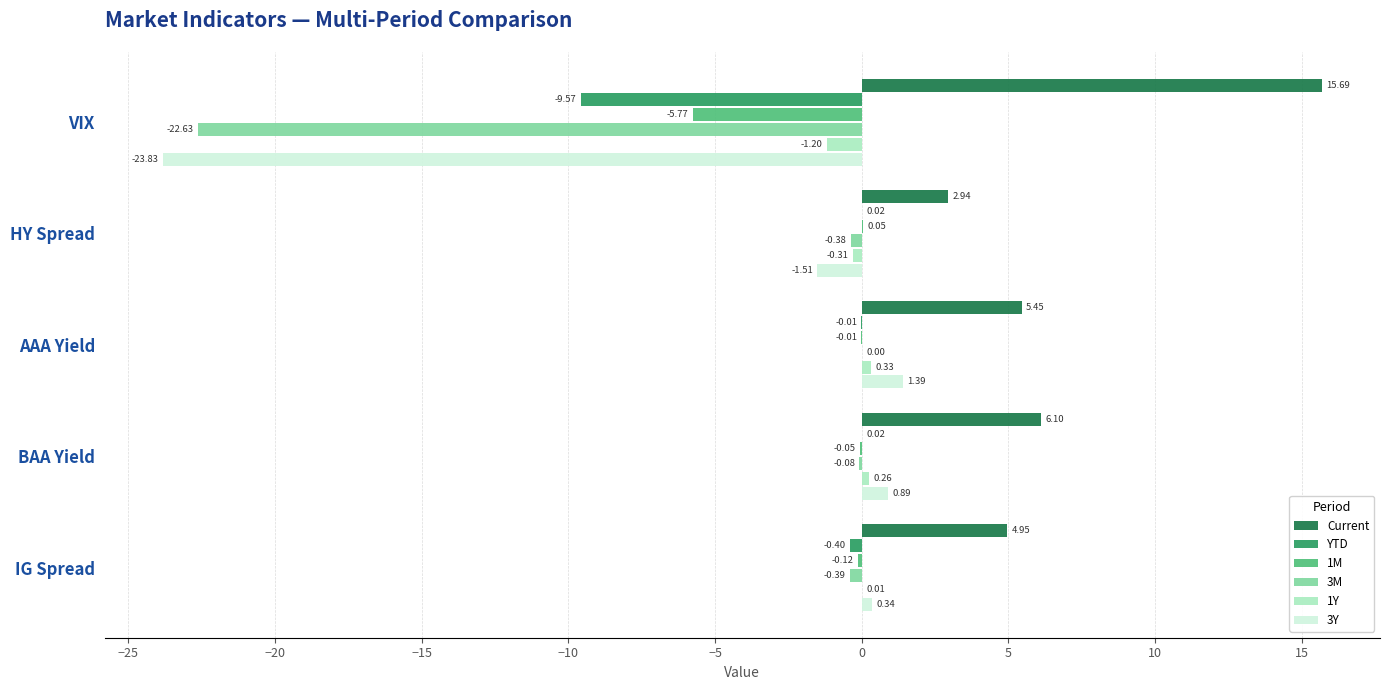

Between VIX and AAA Yield, which series saw the biggest shift?

3Y